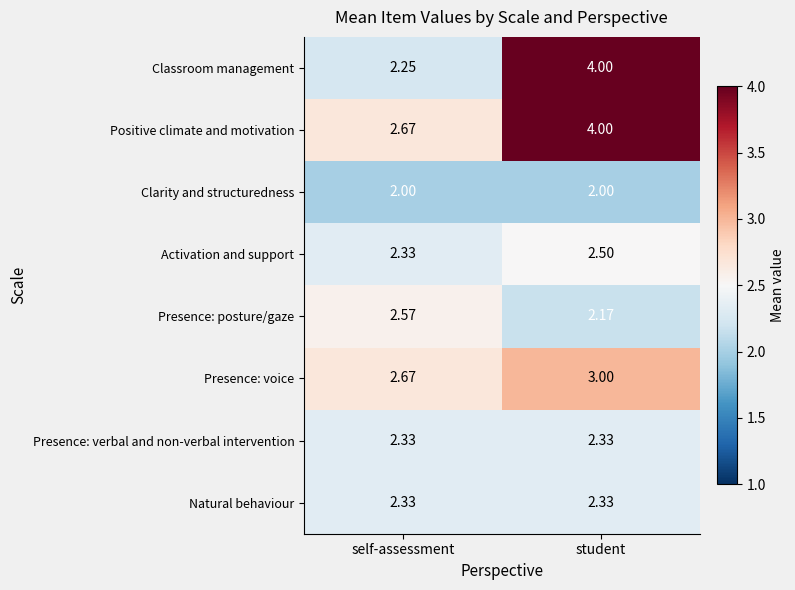

Which label corresponds to the largest value in the chart?

student